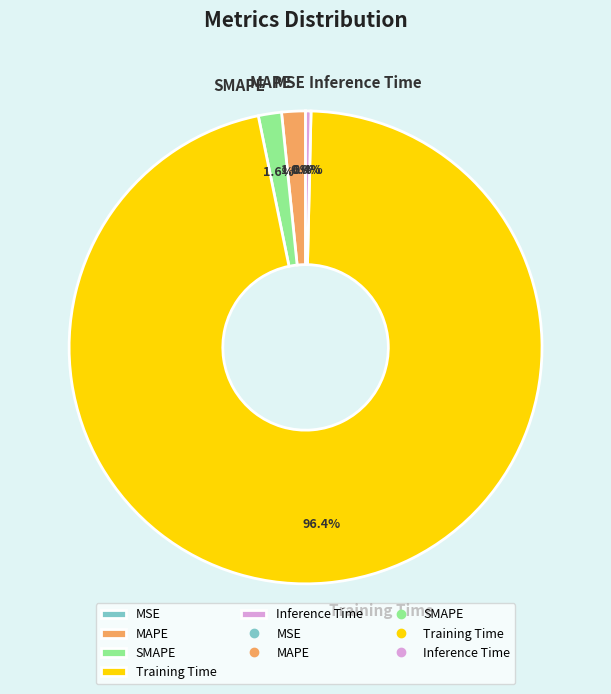

Which category has the biggest portion of the pie?

Training Time